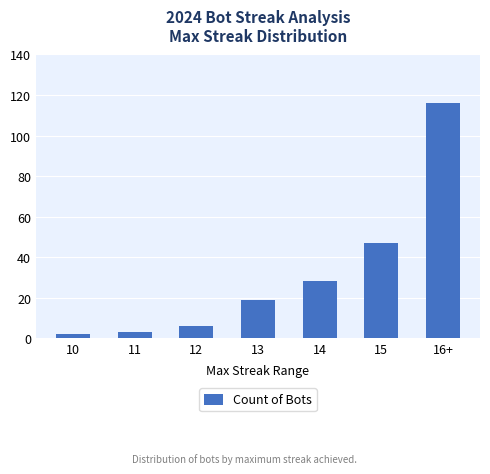

Reading left to right, what are all the values shown in this chart?

10=2	11=3	12=6	13=19	14=28	15=47	16+=116